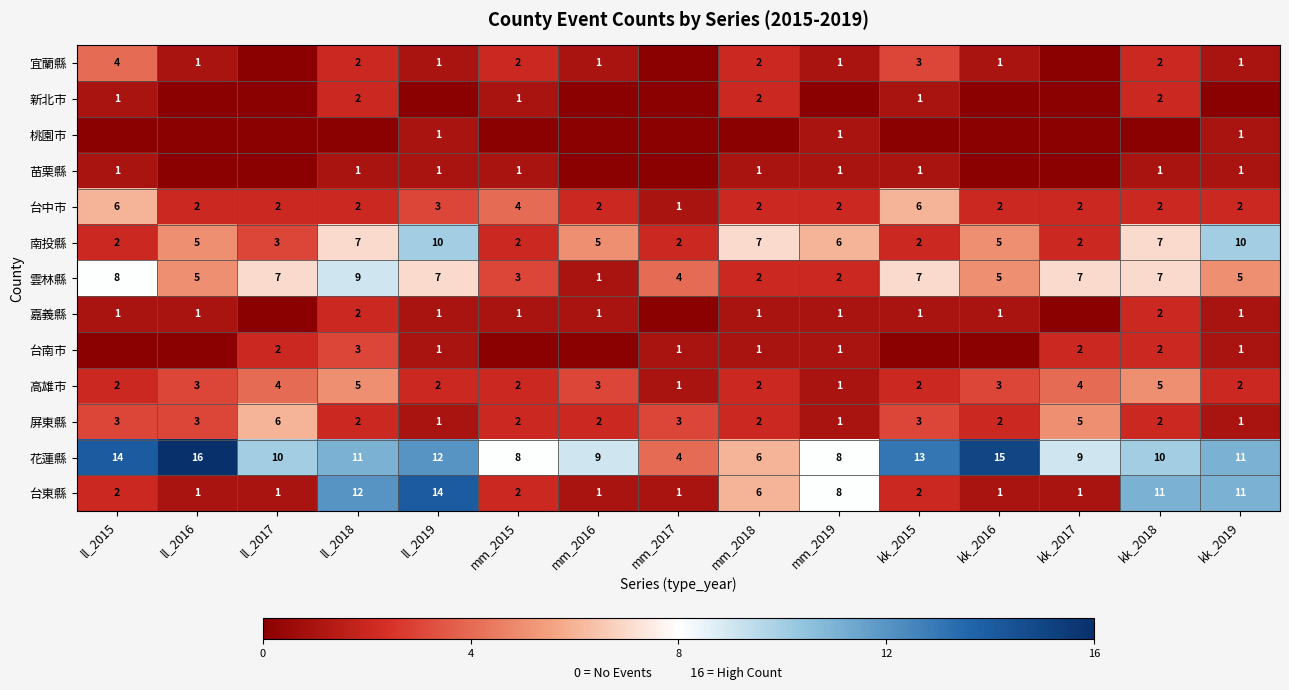

What is the maximum value for 南投縣?

10